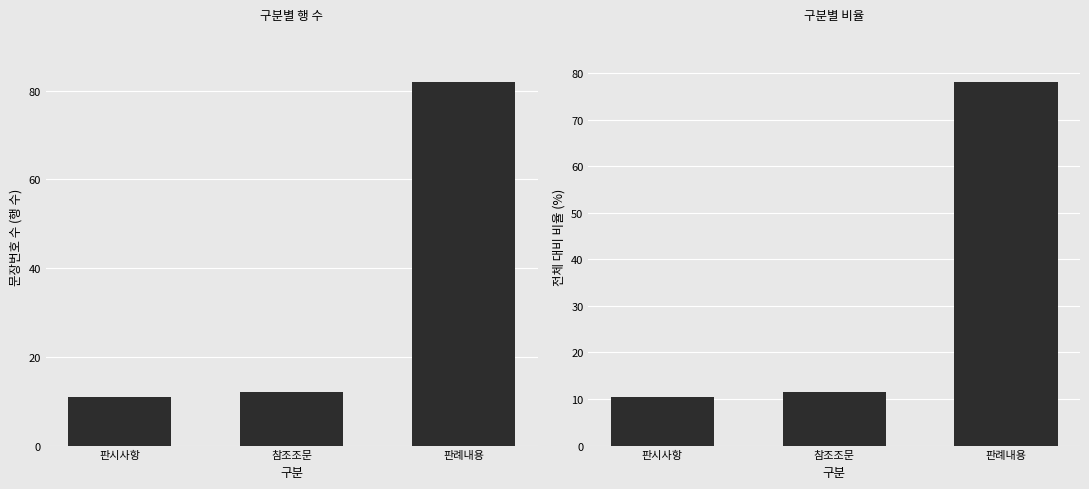

At which label does 문장번호 합계 reach its peak?

판례내용